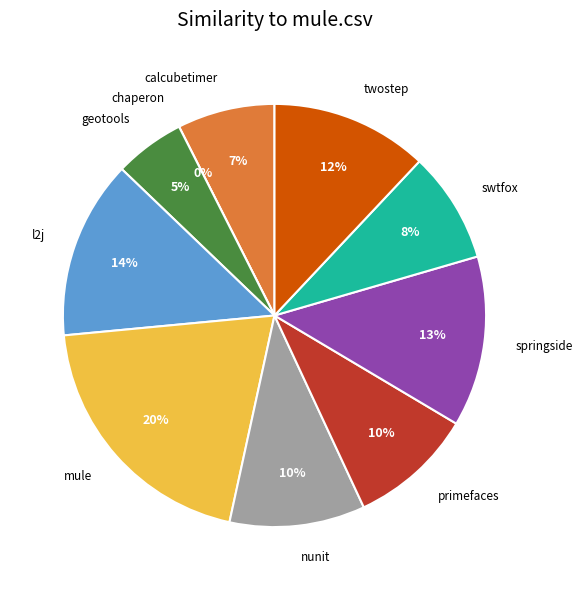

The l2j.csv slice represents 14% of the pie. True or false?

True